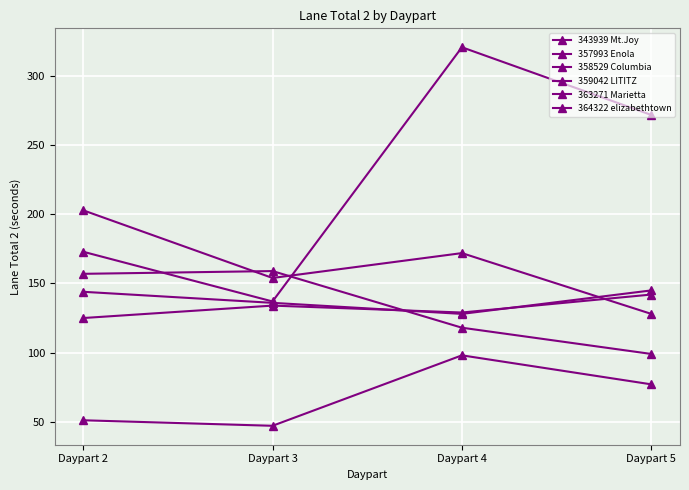

Between Daypart 5 and Daypart 4, which is larger?

Daypart 4